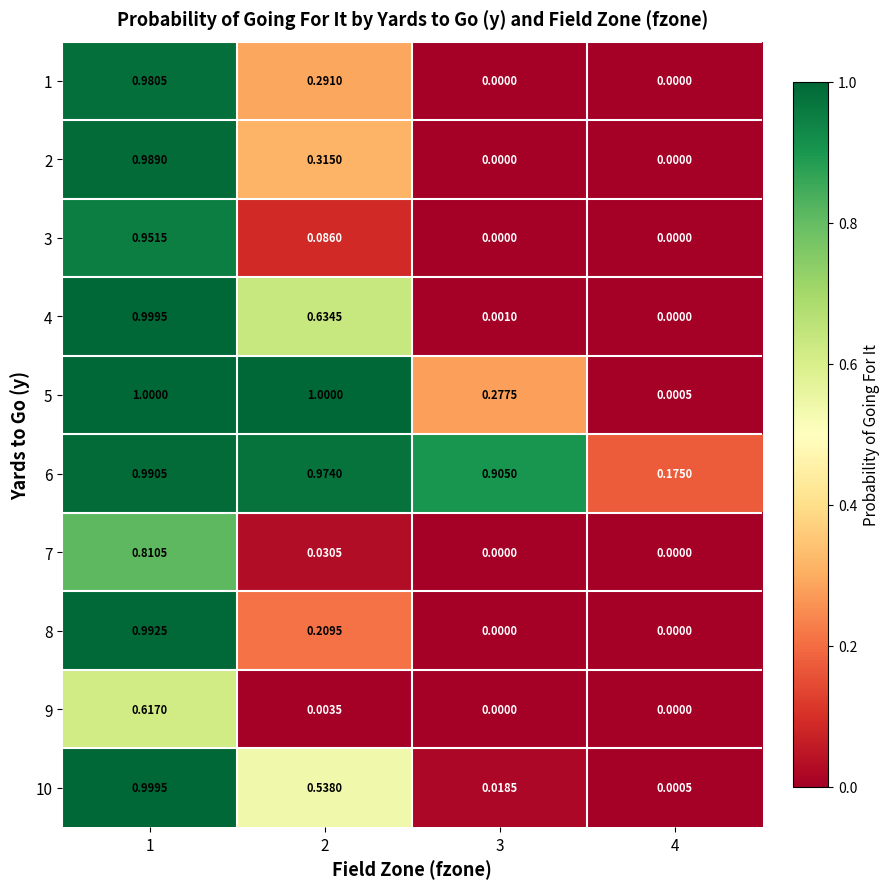

Is the value of 7 at 4 greater than the value of 5 at 3?

No